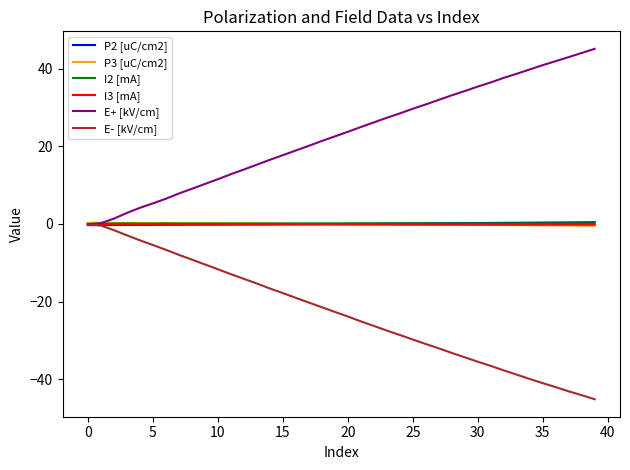

What is the greatest value displayed?

45.2